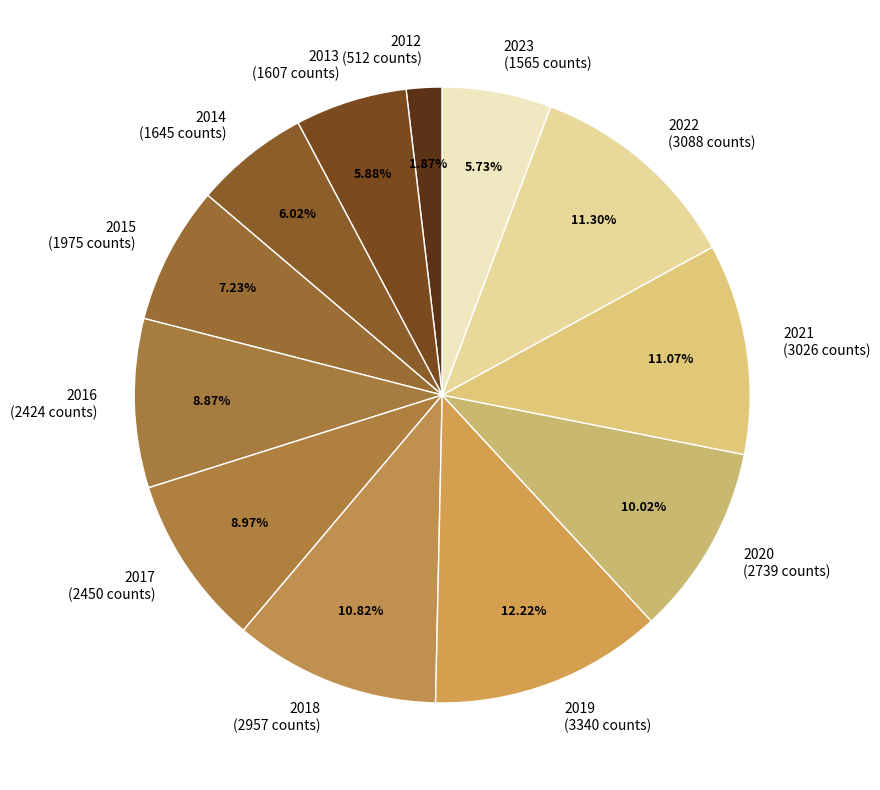

Combined, do 2020 (2739 counts) and 2013 (1607 counts) account for over 50%?

No